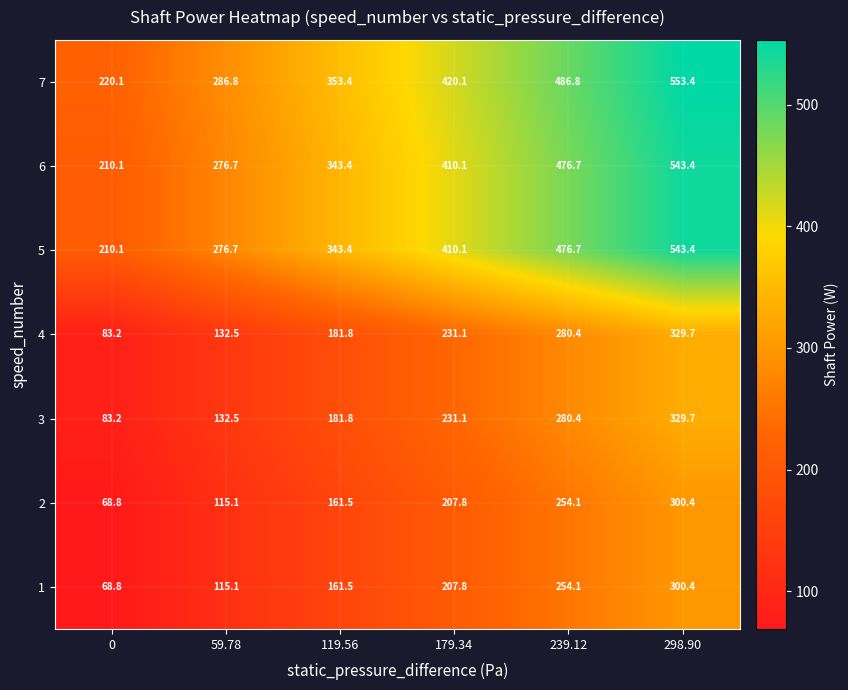

At which label is 5 closest to 376?

119.56